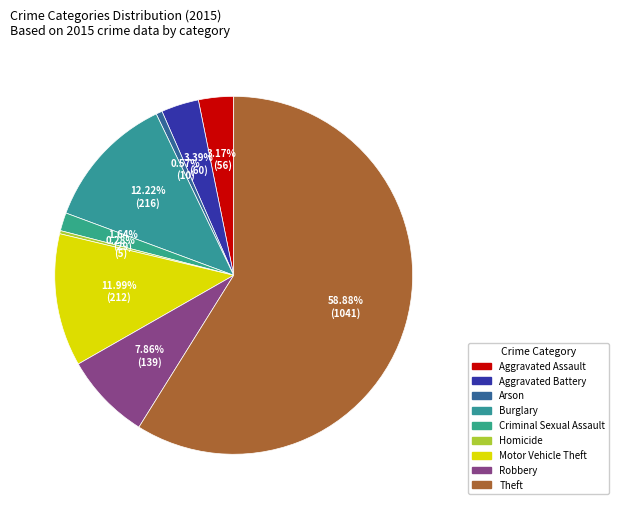

Does Robbery account for over 50% of the chart?

No